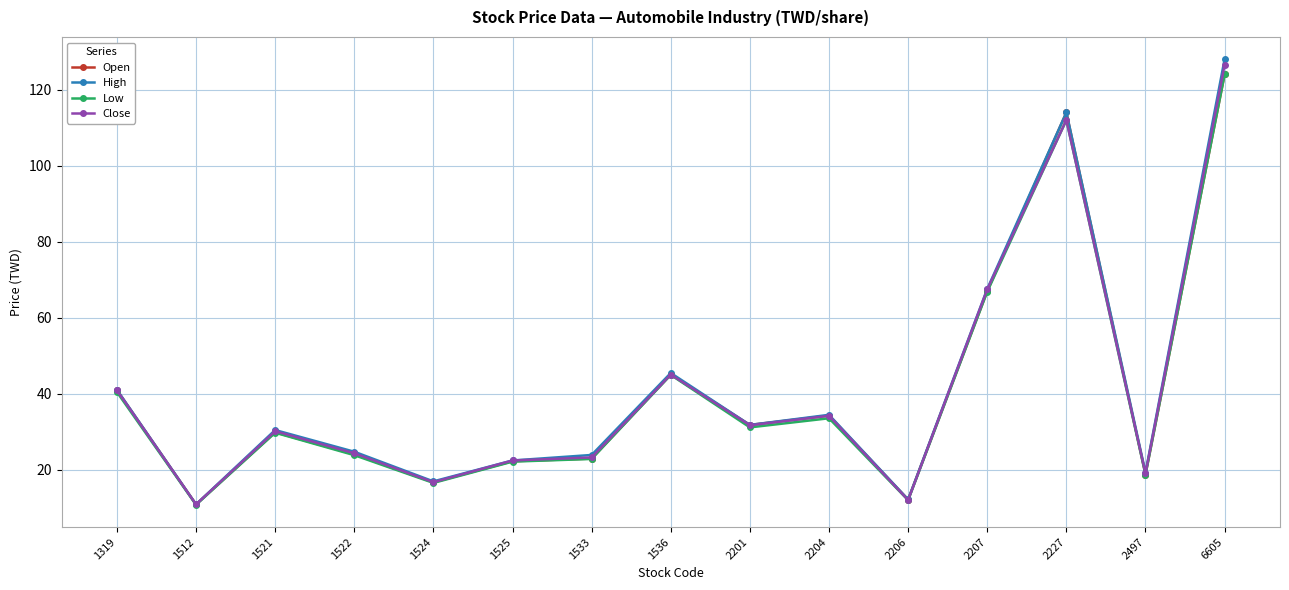

The Open series shows 67.0 at 2207. True or false?

True